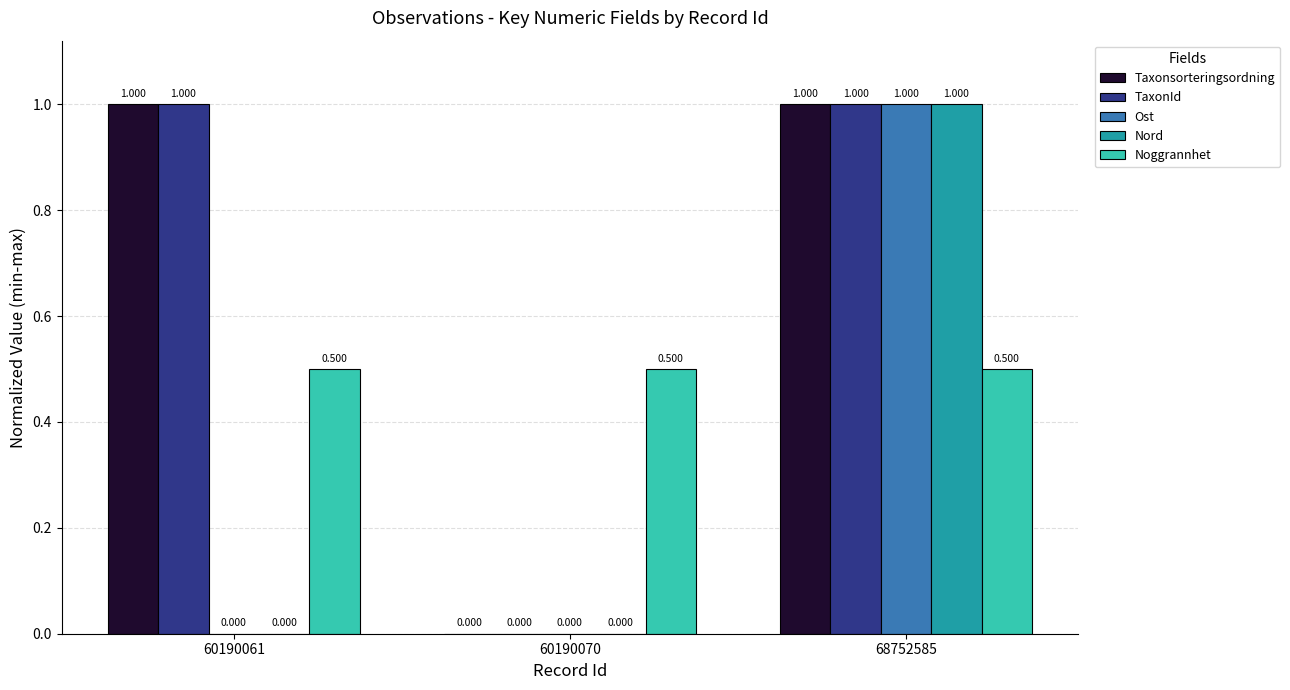

Reading right to left, what are all the values shown in this chart?

Taxonsorteringsordning: 68752585=1.0	60190070=0.0	60190061=1.0
TaxonId: 68752585=1.0	60190070=0.0	60190061=1.0
Ost: 68752585=1.0	60190070=0.0	60190061=0.0
Nord: 68752585=1.0	60190070=0.0	60190061=0.0
Noggrannhet: 68752585=0.5	60190070=0.5	60190061=0.5